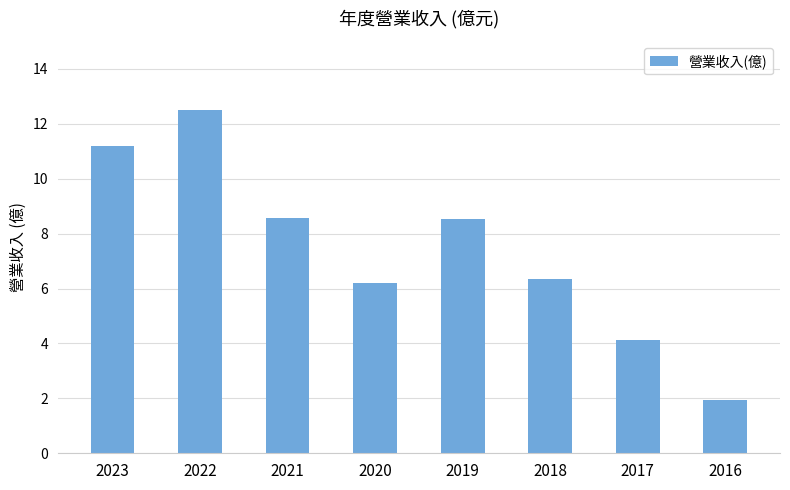

What is the approximate value at 2020?

6.2